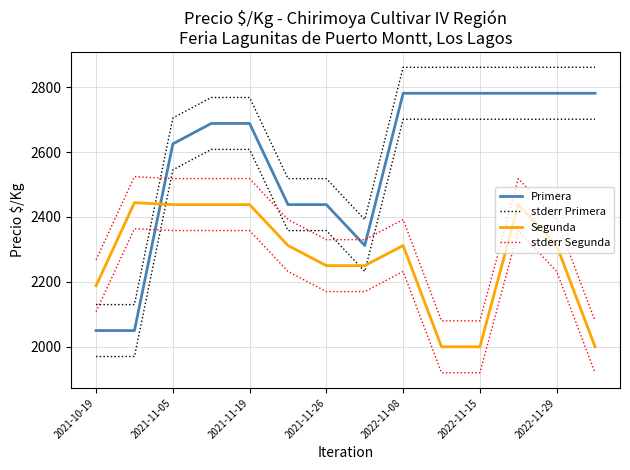

True or false: Segunda and Primera intersect in this chart.

True